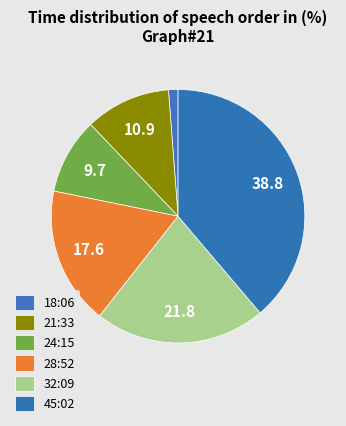

How many slices are in this pie chart?

6